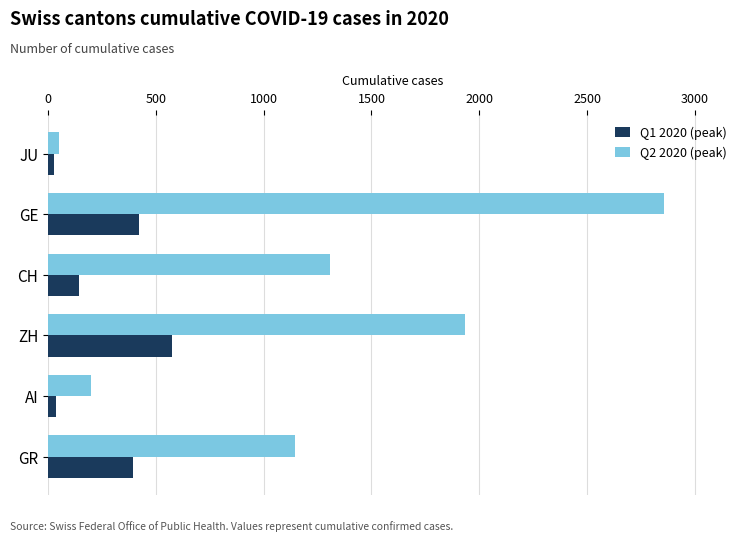

The value of Q1 2020 (peak) at GE is 420. True or false?

True